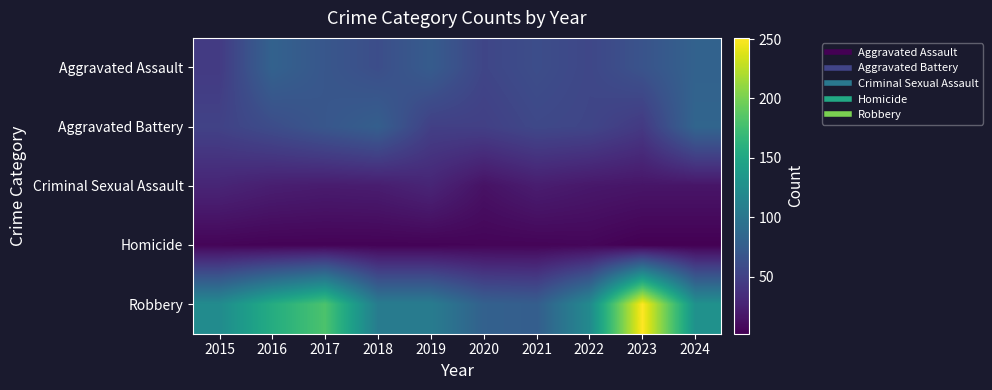

What is the total value across all series at 2017?

344